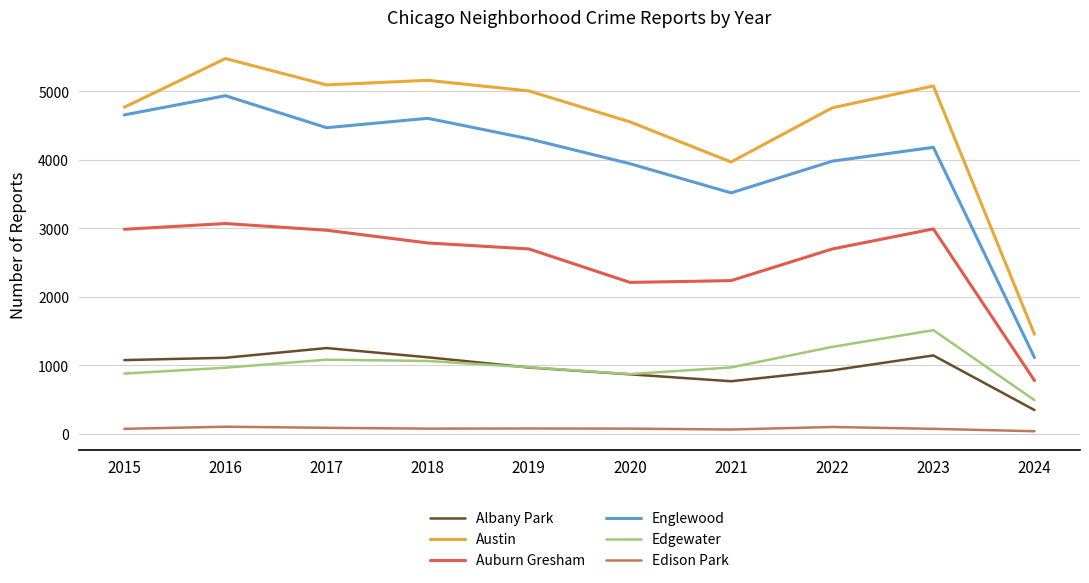

The value of Albany Park at 2023 is 1941. True or false?

False